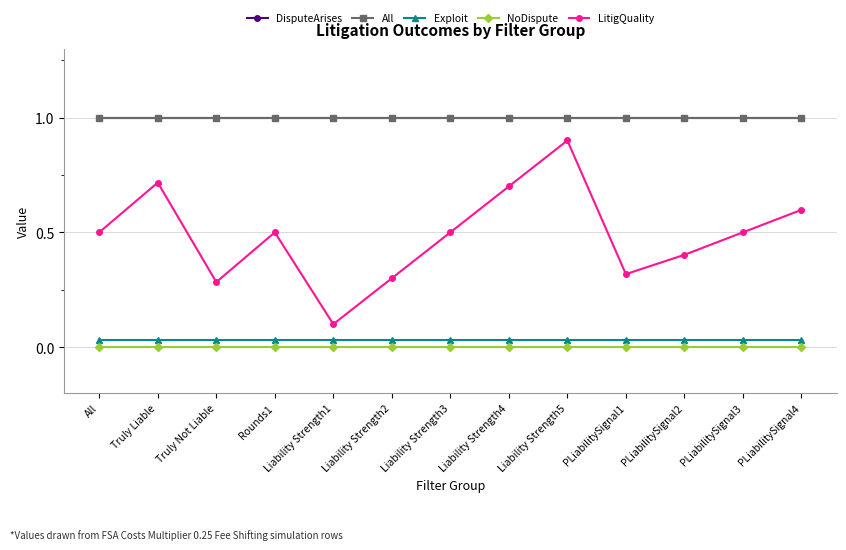

Does the chart have visible grid lines?

Yes